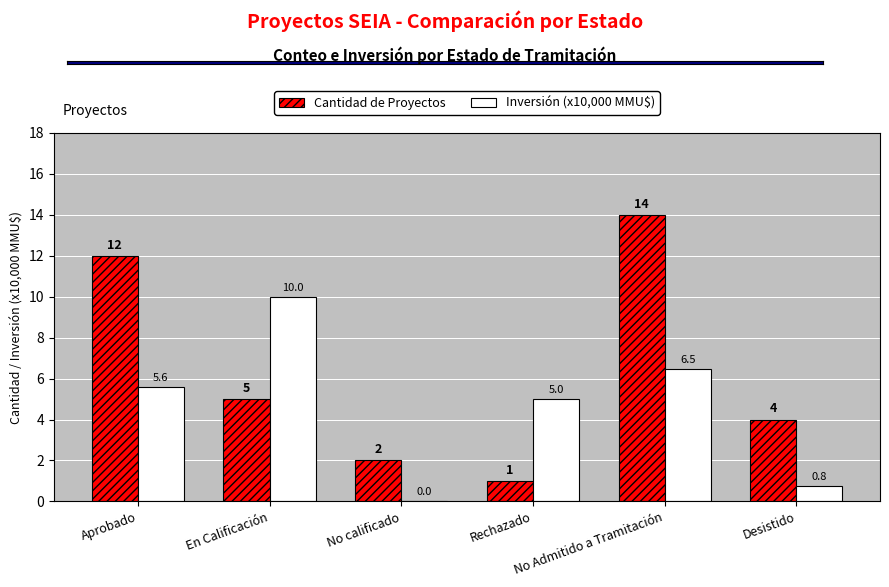

True or false: Inversión (x10,000 MMU$) has a value of 5.6 at Aprobado.

True